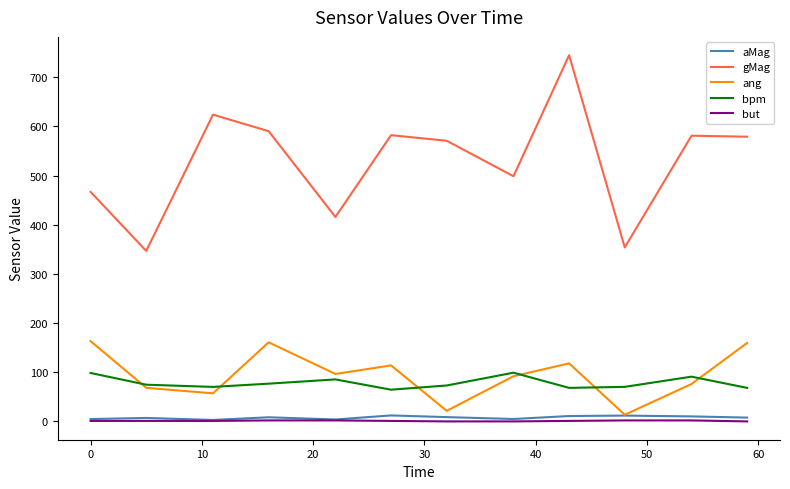

Which series has the largest total across all categories?

gMag